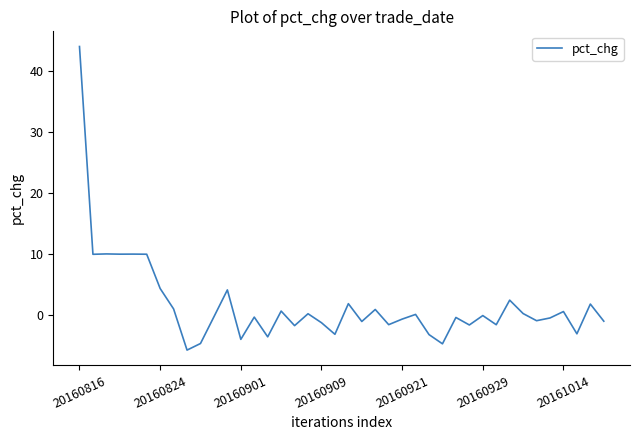

What is the smallest value displayed?

-5.7